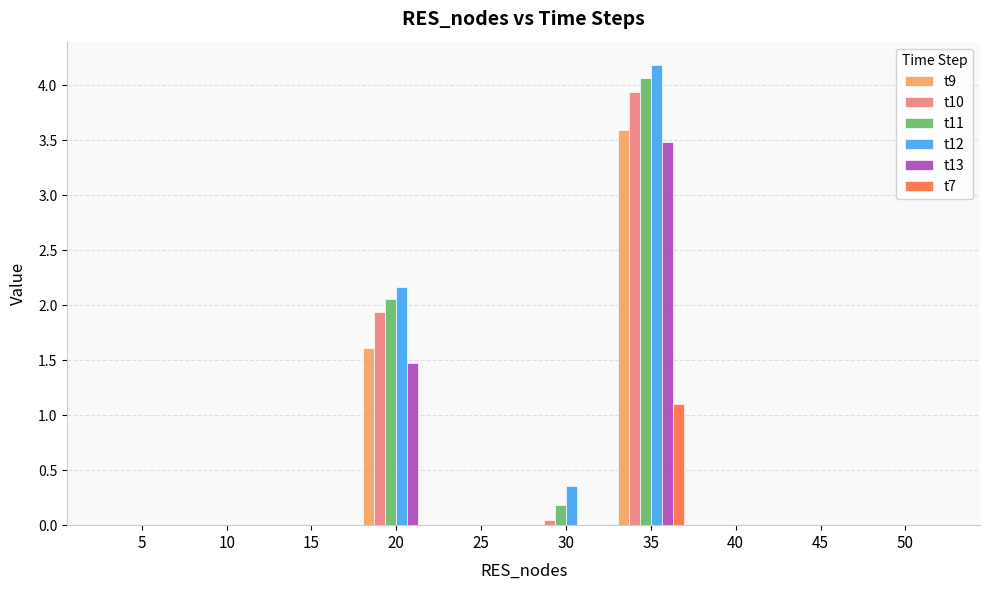

Is the value of t13 at 20 greater than the value of t10 at 15?

Yes